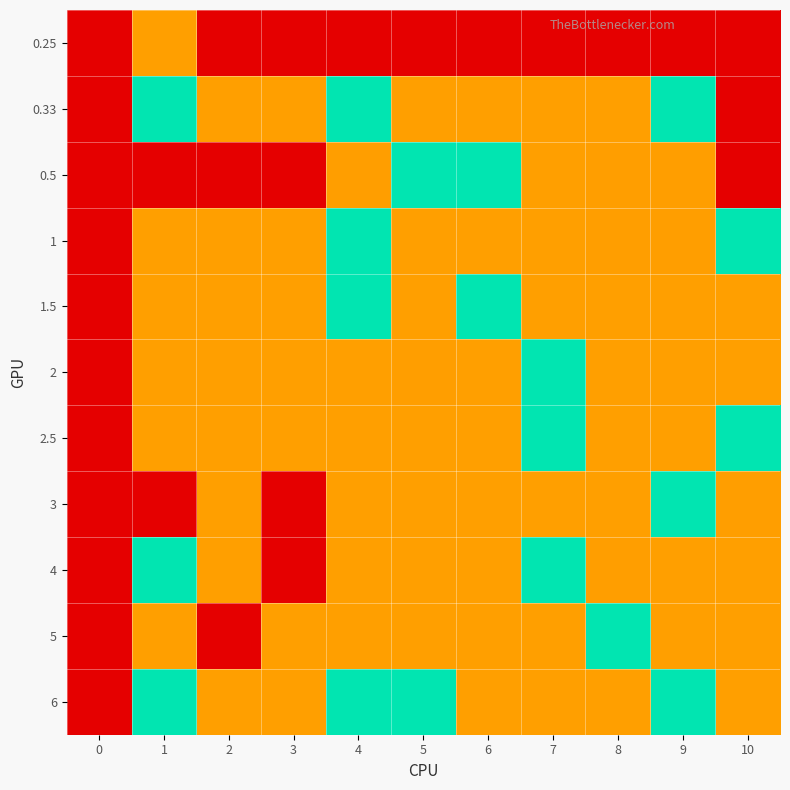

Between 3 and 2, which is larger?

3